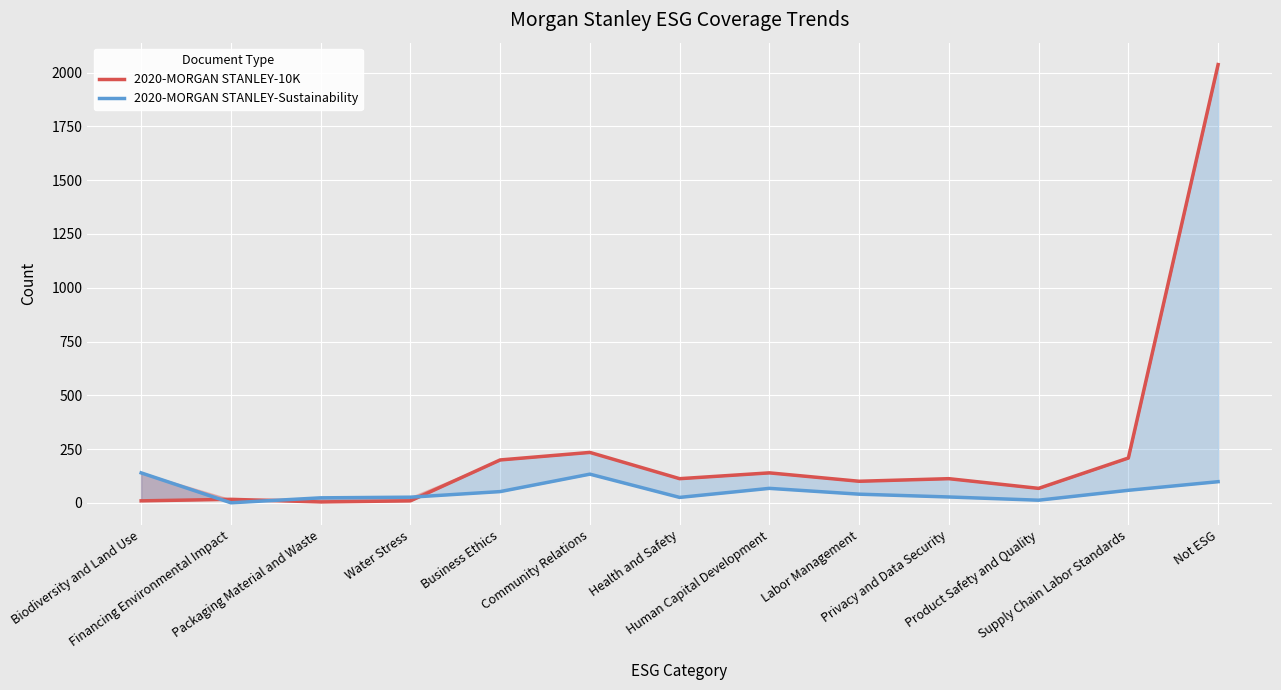

List the series in order of their overall mean, lowest first.

2020-MORGAN STANLEY-Sustainability, 2020-MORGAN STANLEY-10K